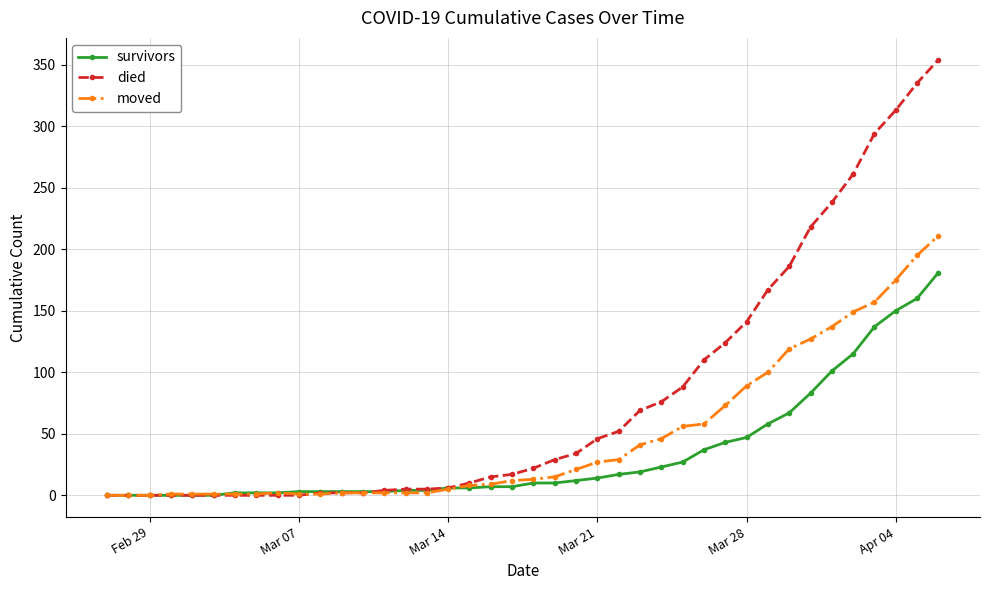

Which series has the widest spread of values?

died